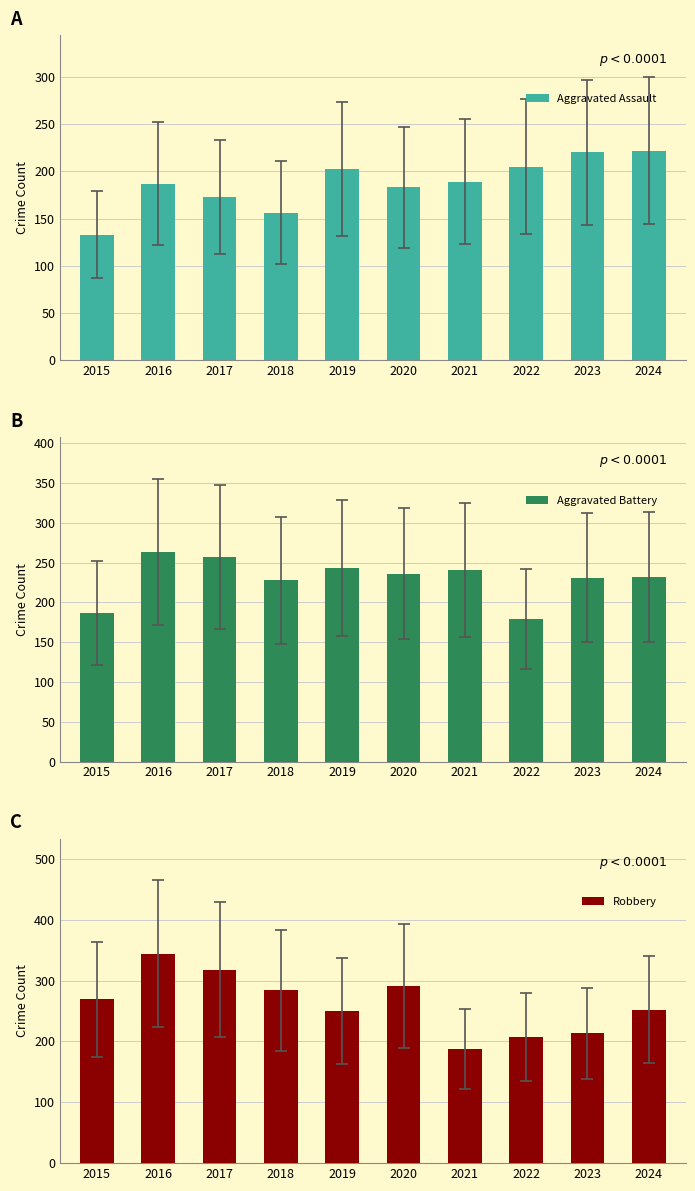

What is the maximum value for Aggravated Battery?

263